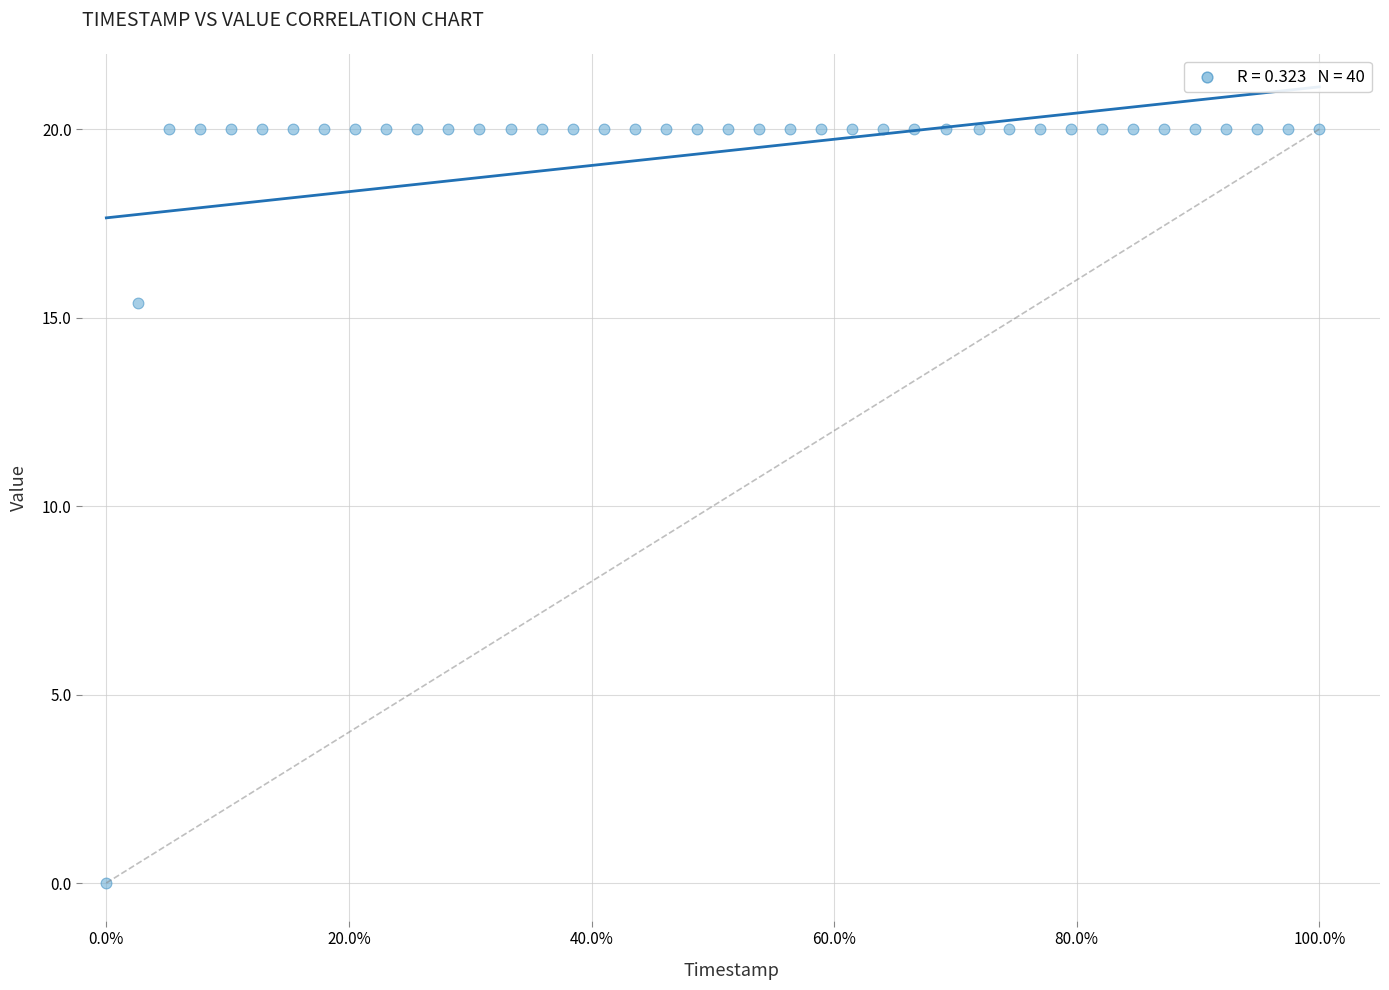

What Y value in the scatter plot is closest to 10?

15.4